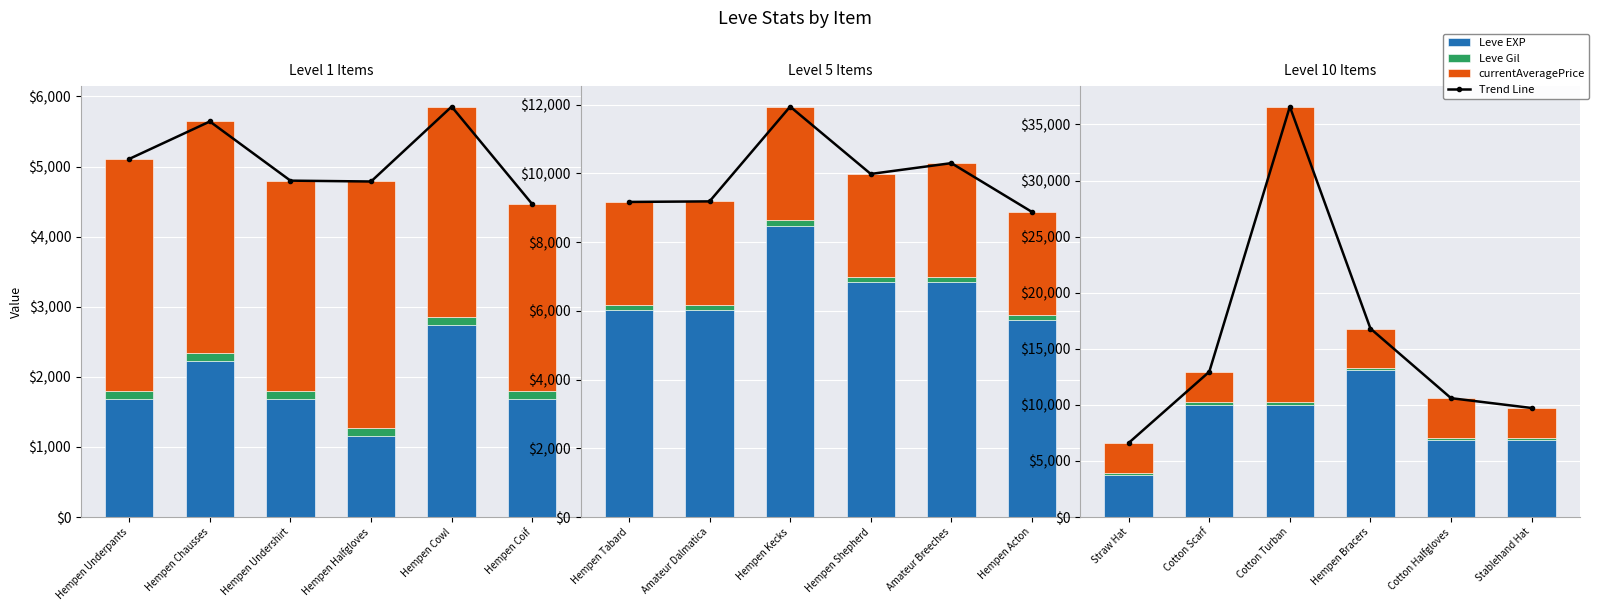

What is the label of the 6th bar from the right?

Straw Hat